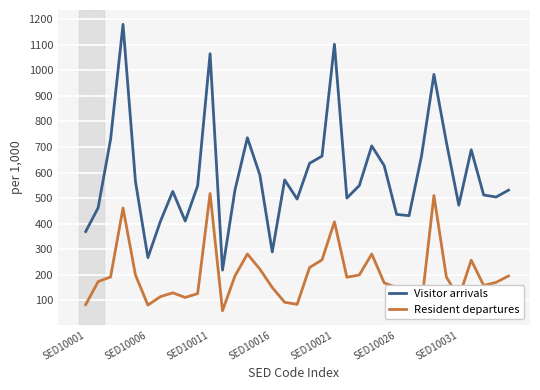

What is the minimum value shown in the chart?

59